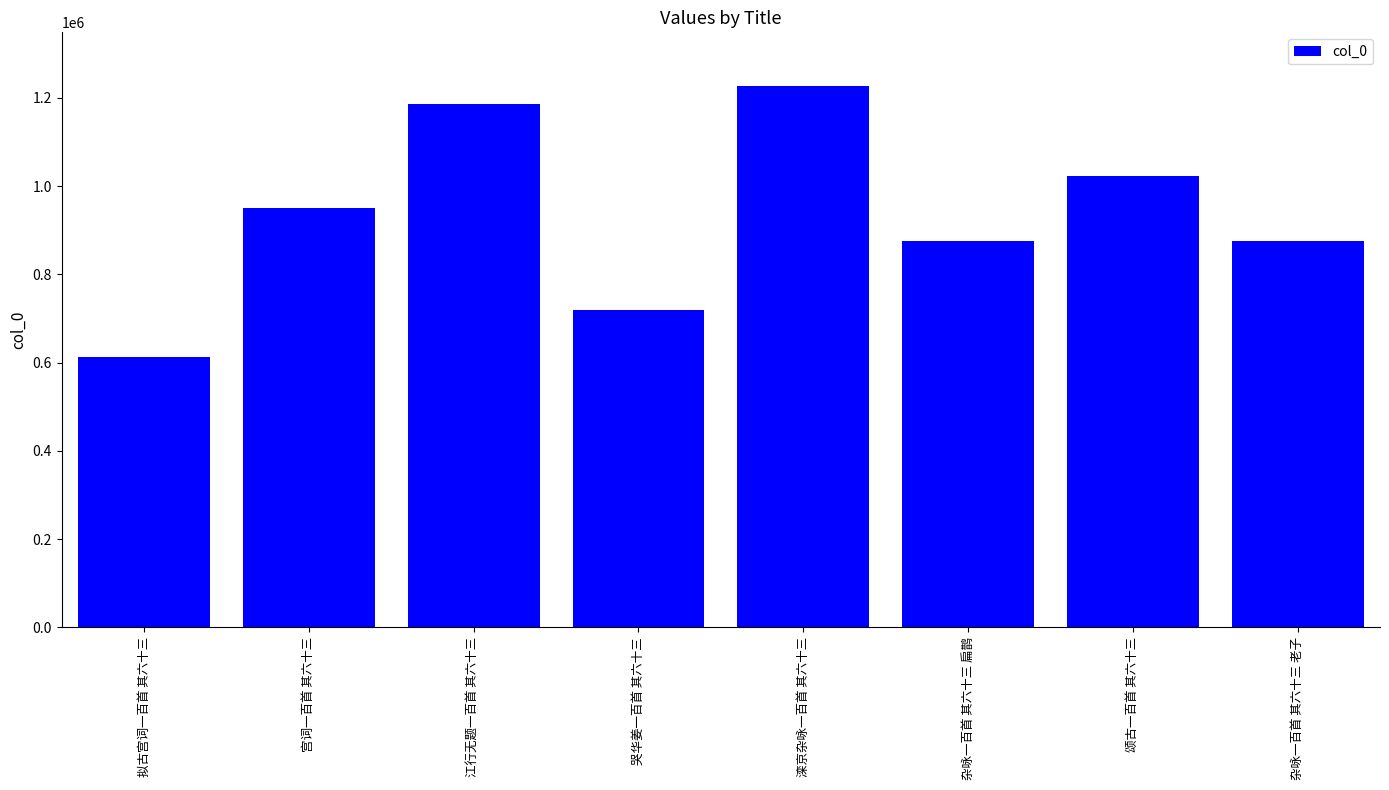

What is the difference between the second highest and minimum values?

573232